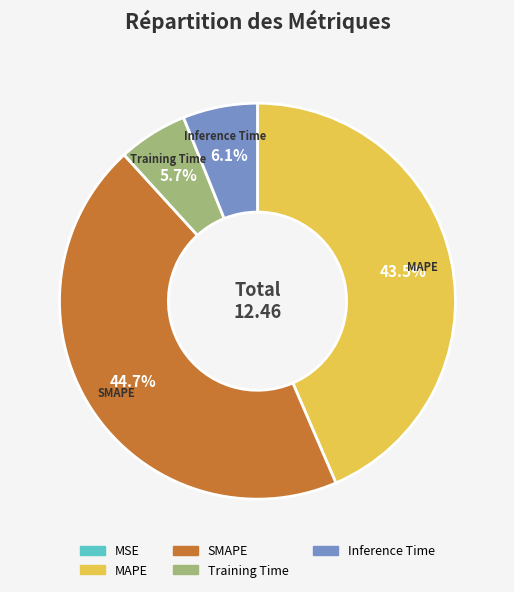

To the nearest percent, what is the difference between the largest and smallest slice percentages?

45%